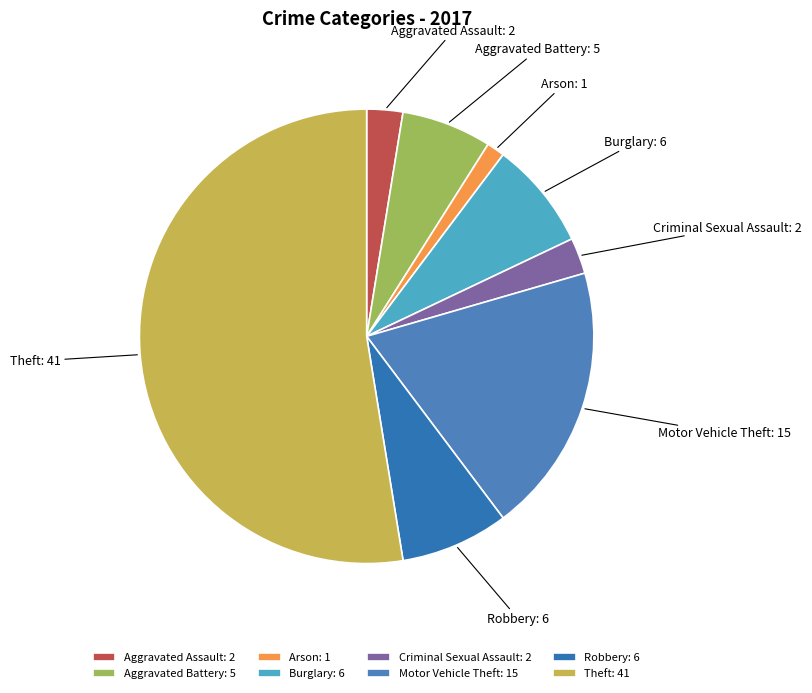

Approximately how many times larger is the value at Aggravated Battery compared to Aggravated Assault?

2.5